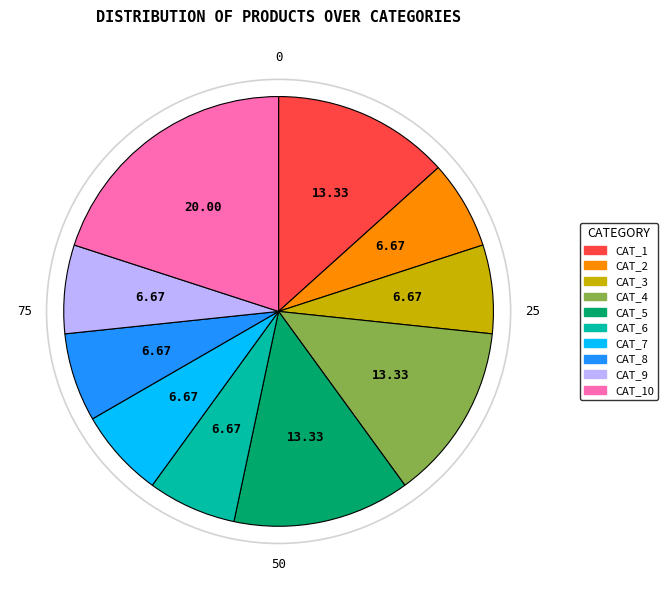

Is there a majority slice in this chart?

No